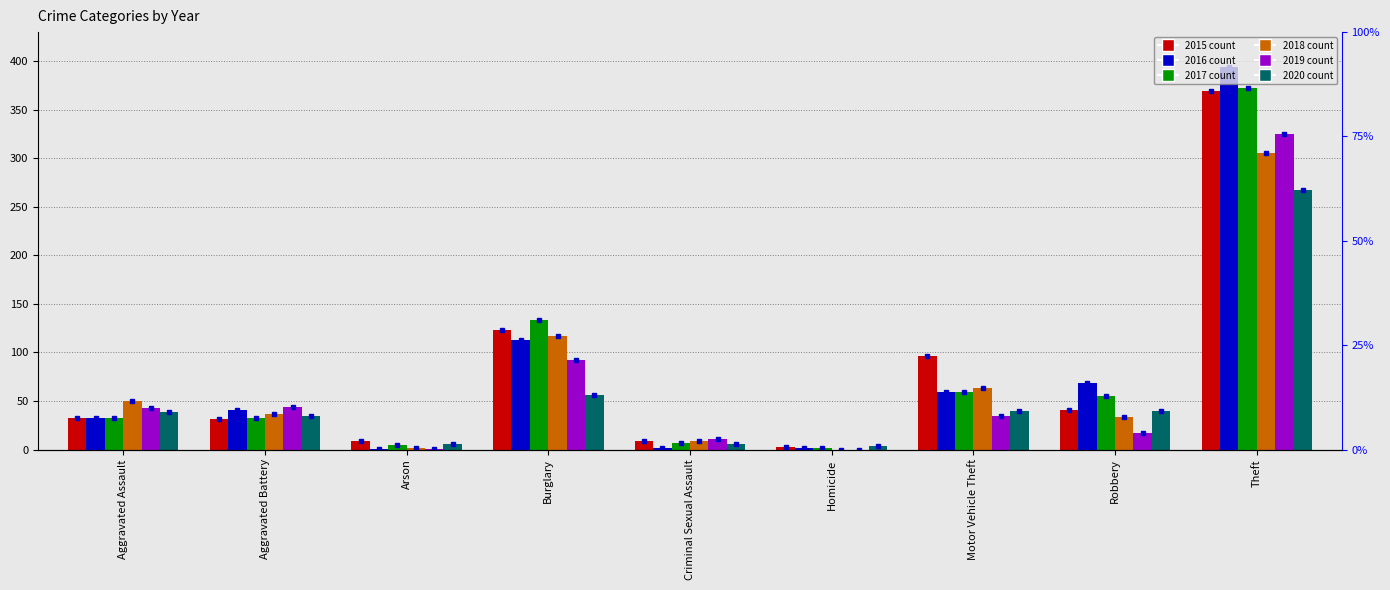

Rank the series at Robbery from highest to lowest value.

2016, 2017, 2015, 2020, 2018, 2019